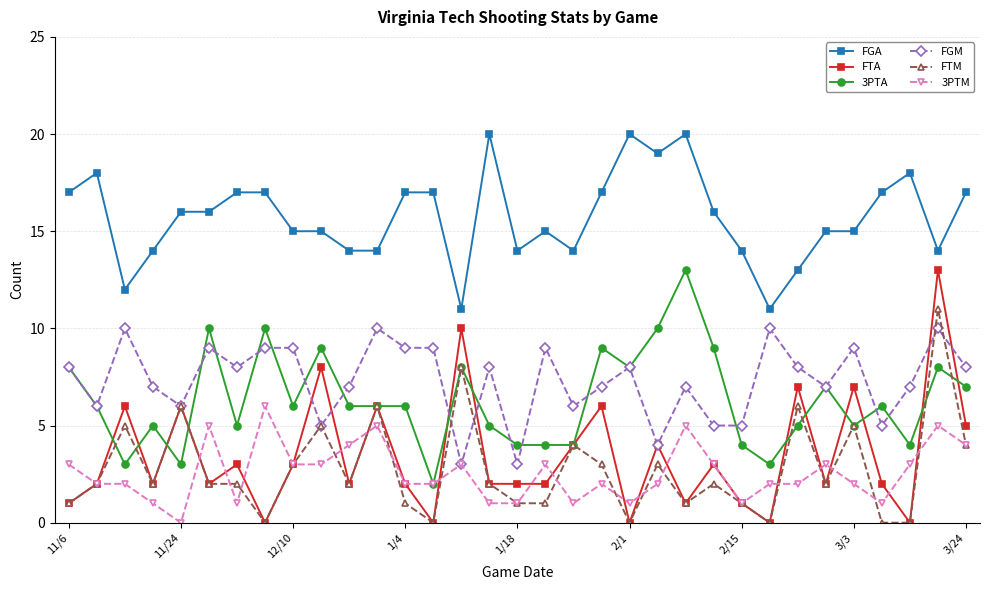

At how many categories does at least one series exceed 4?

33